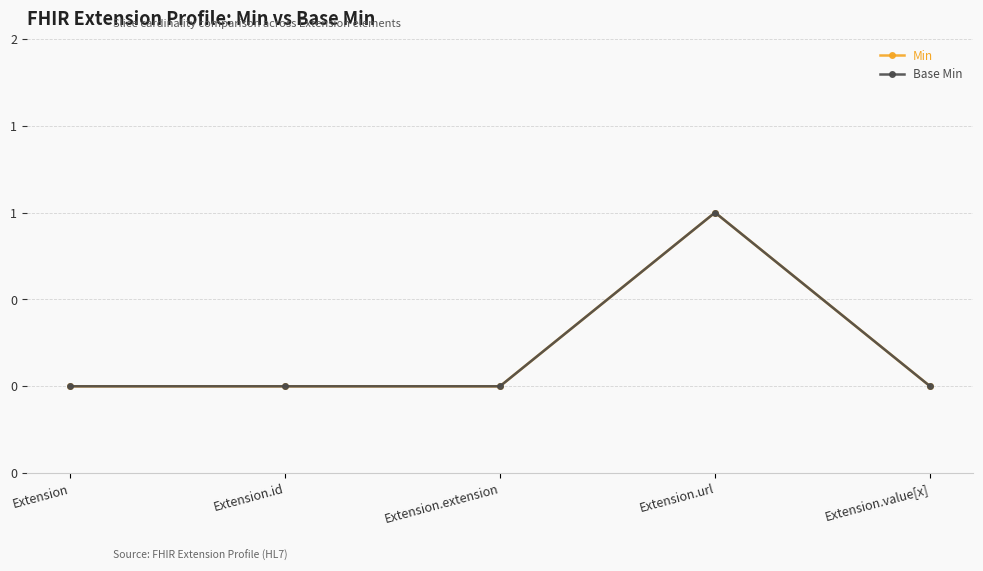

Reading left to right, what are all the values shown in this chart?

Min: Extension=0	Extension.id=0	Extension.extension=0	Extension.url=1	Extension.value[x]=0
Base Min: Extension=0	Extension.id=0	Extension.extension=0	Extension.url=1	Extension.value[x]=0